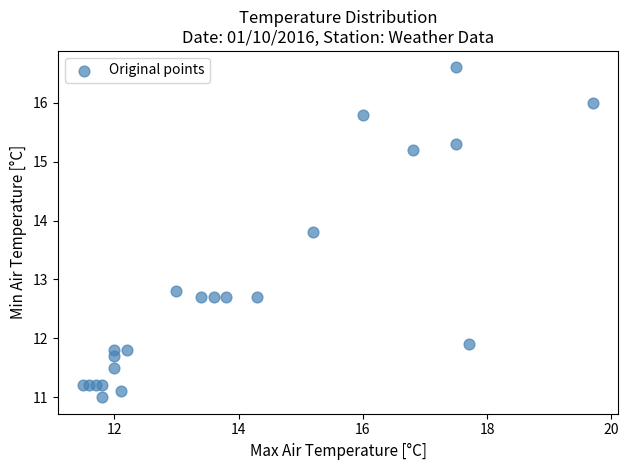

What Y value in the scatter plot is closest to 13?

12.8